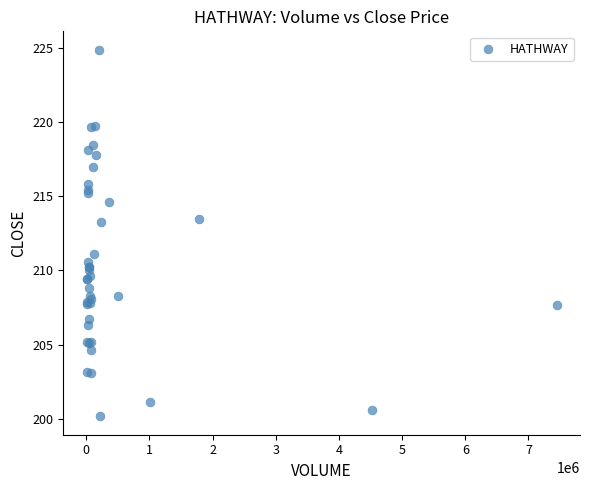

What Y value in the scatter plot is closest to 212?

211.1